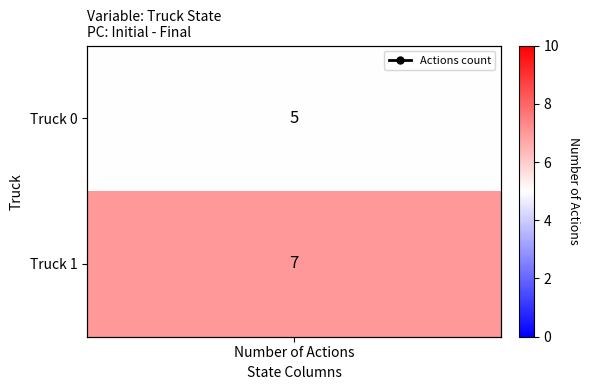

Which has a higher value, Number of Actions or Number of Actions?

Number of Actions